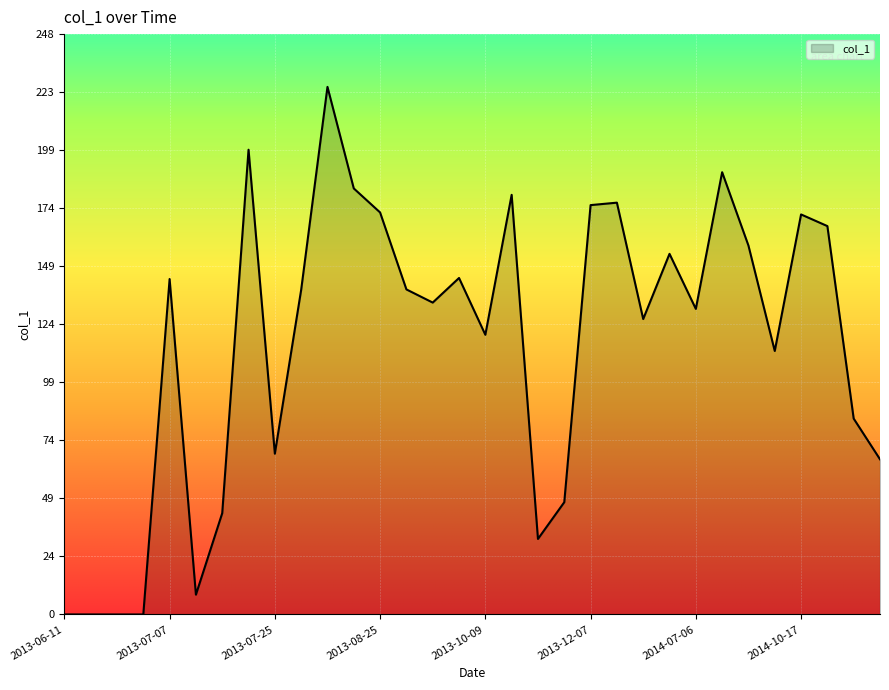

What is the difference between the maximum and minimum values?

226.2